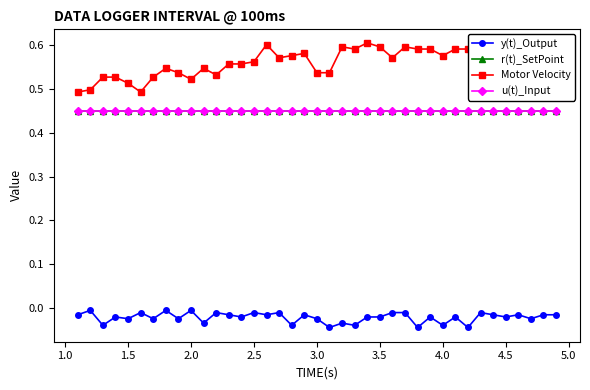

Is this an area chart (filled region under the line)?

No